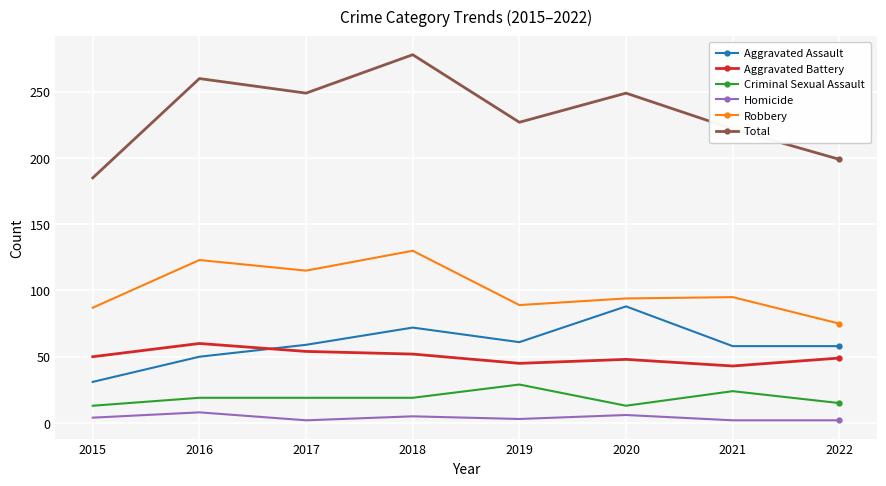

What is the sum of the Criminal Sexual Assault values at 2019 and 2015?

42